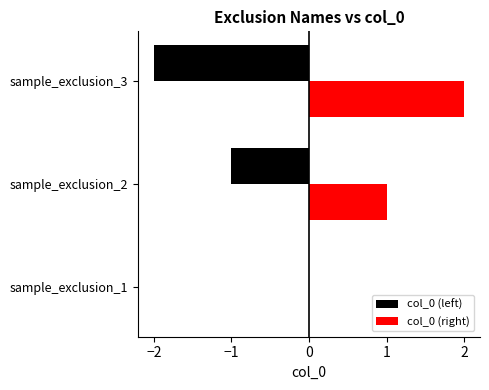

The value of col_0 (left) at sample_exclusion_2 is 0. True or false?

False